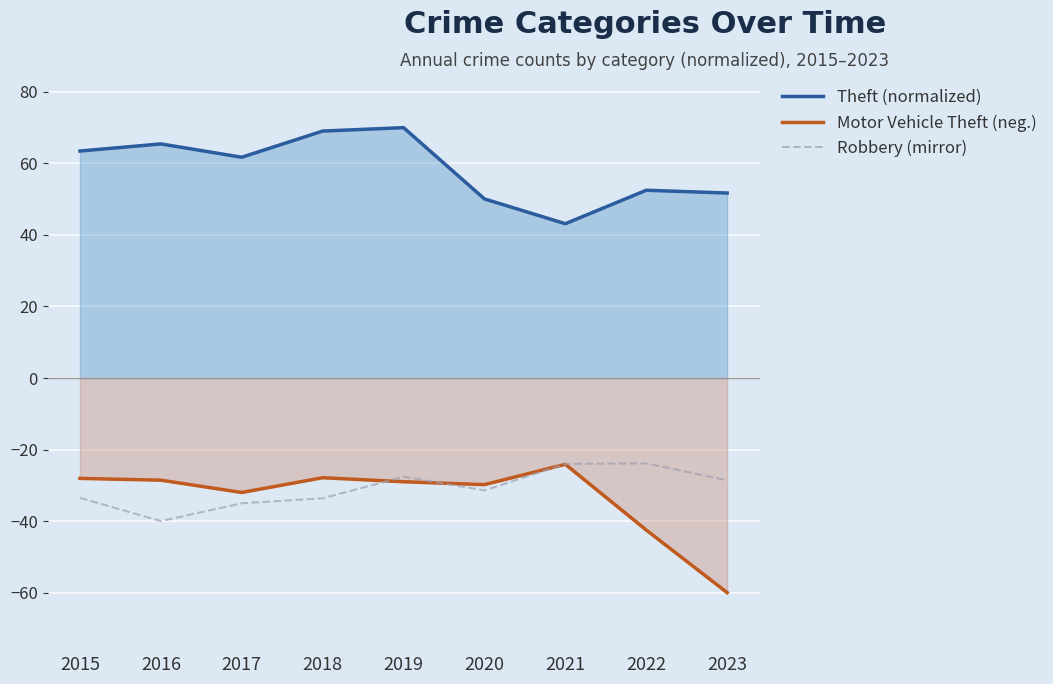

Which has a higher value, 2016 or 2022?

2016